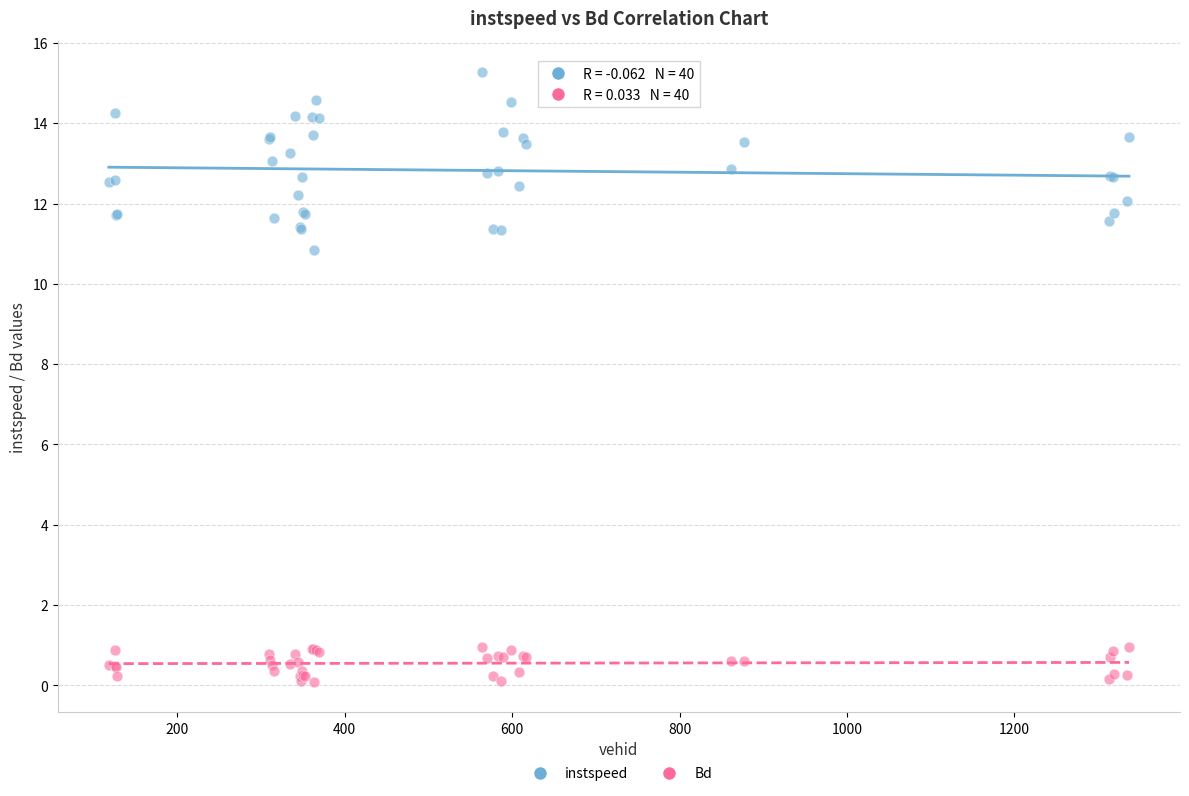

What is the X range (max minus min) for the scatter plot?

1219.0